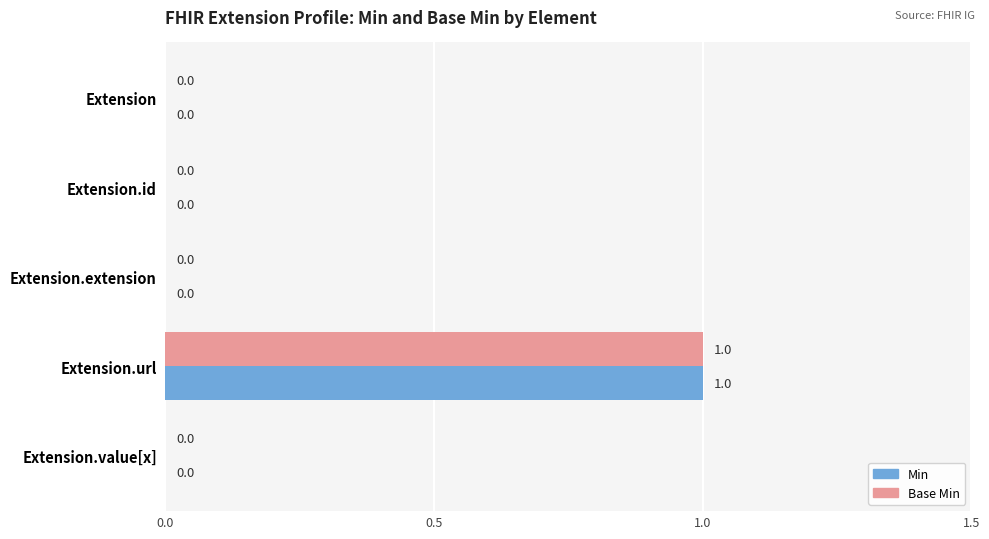

Is the value of Min at Extension.url greater than the value of Base Min at Extension.id?

Yes